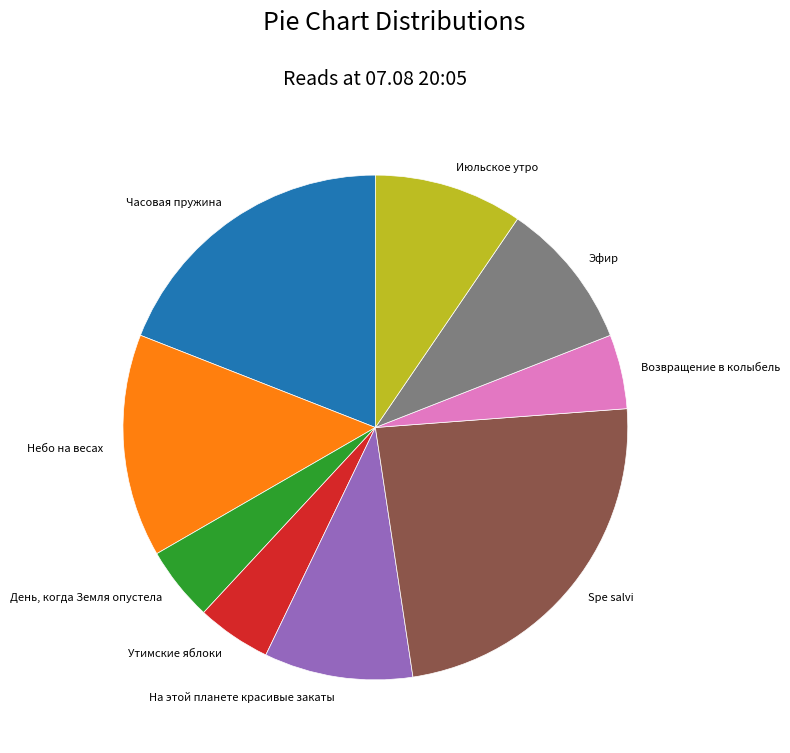

Between Утимские яблоки and Июльское утро, which is larger?

Июльское утро